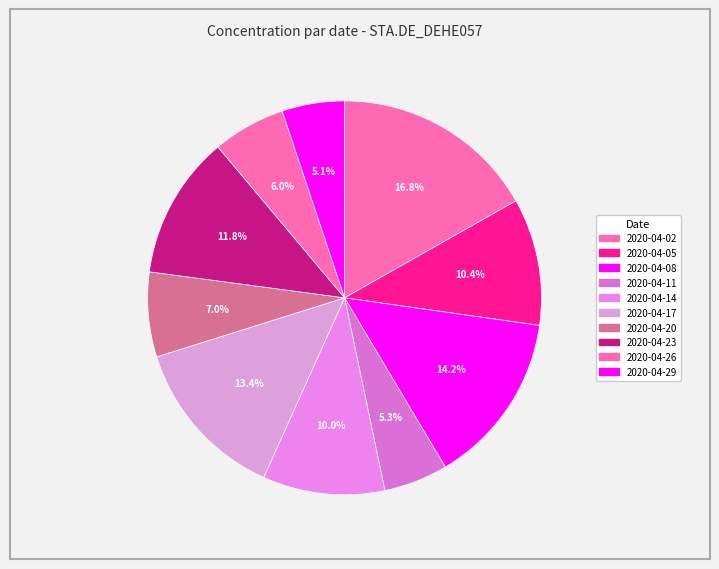

How many slices are in this pie chart?

10